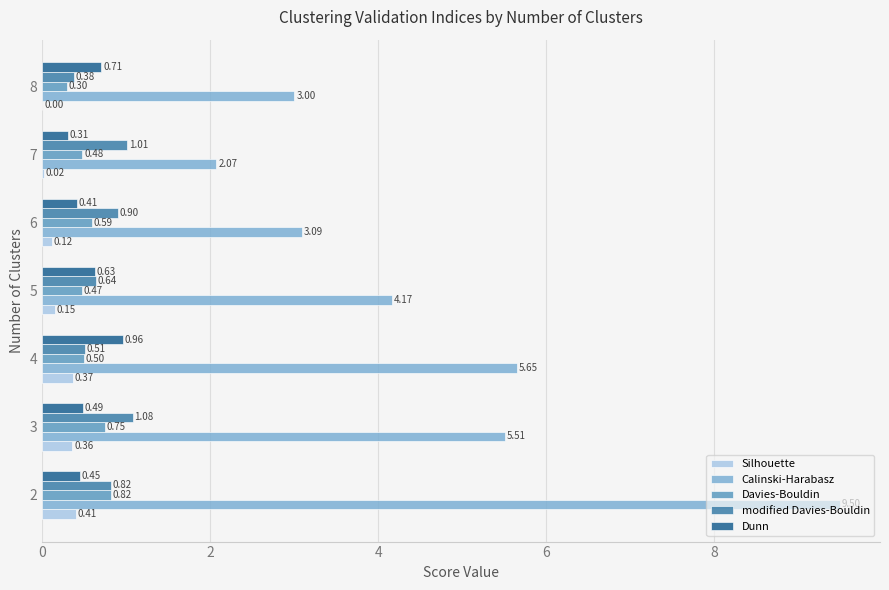

Which series has the largest total across all categories?

Calinski-Harabasz